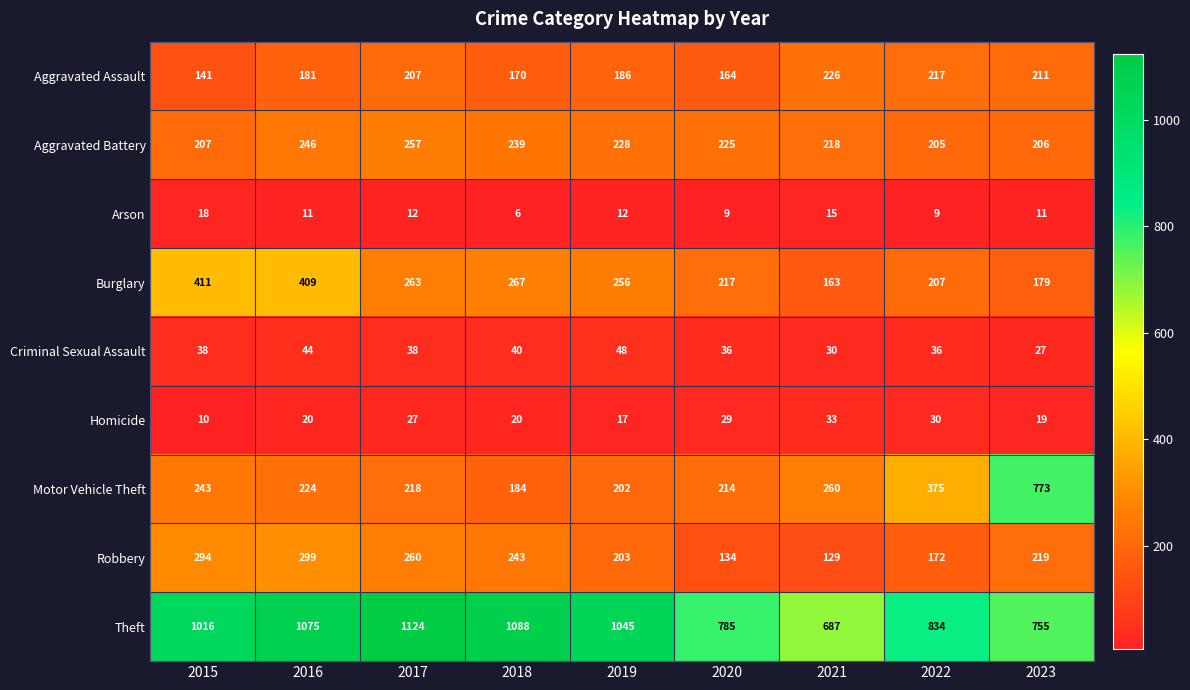

What is the greatest value displayed?

1124